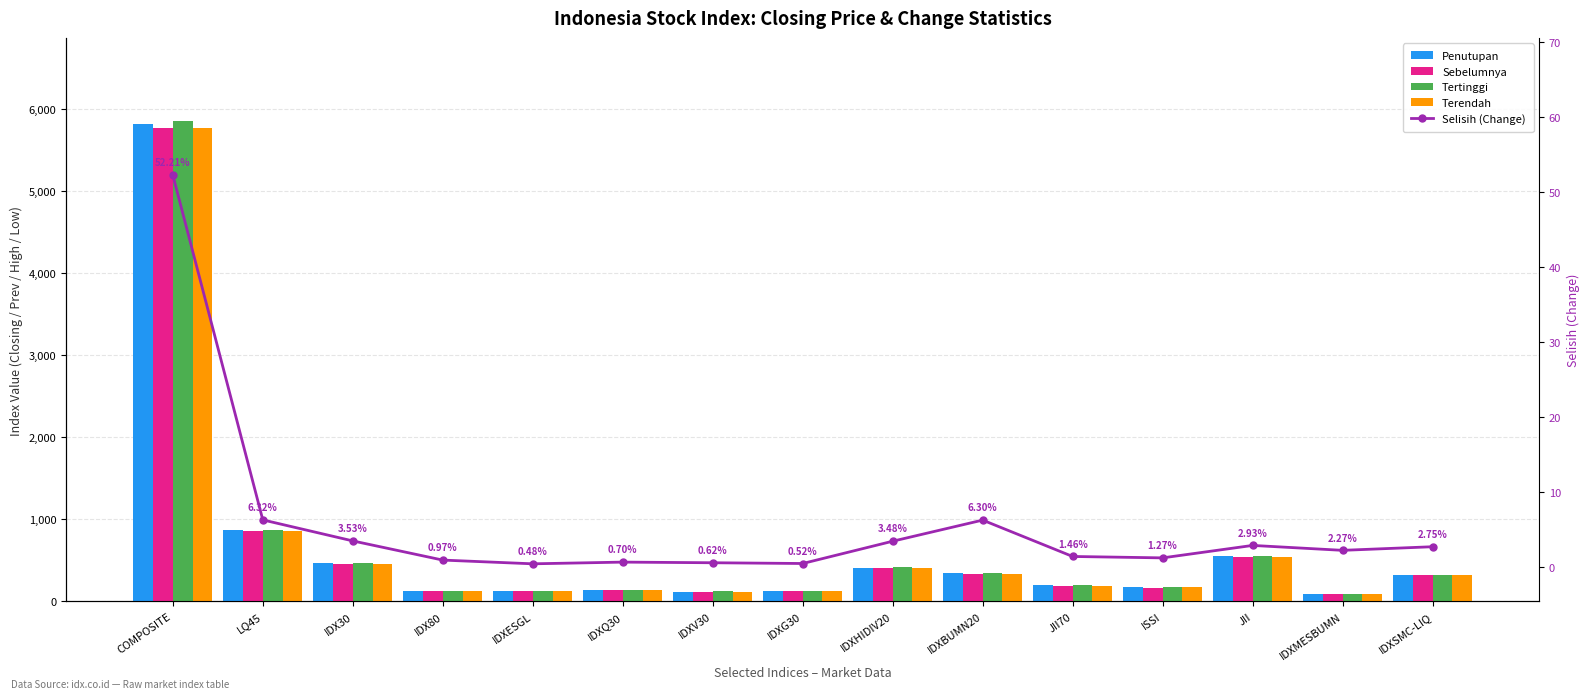

Which category has the highest value across all series?

COMPOSITE